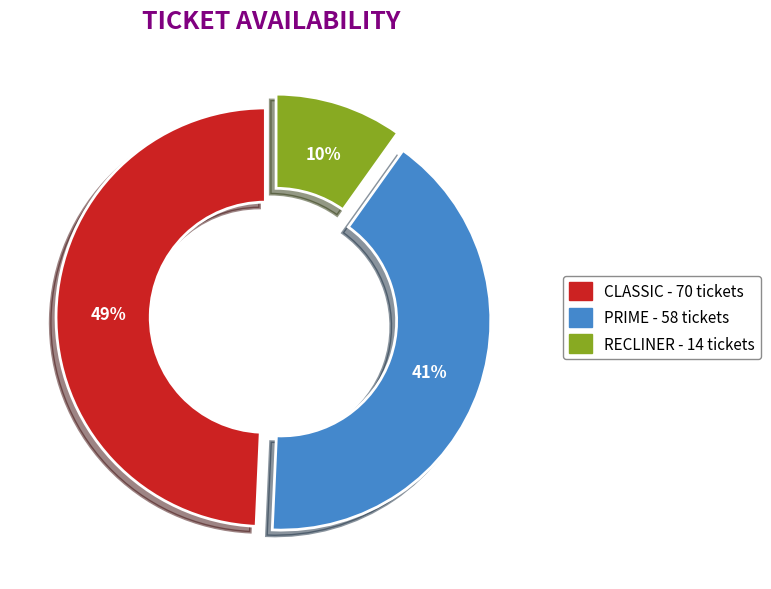

Do RECLINER and CLASSIC together represent more than half of the pie?

Yes